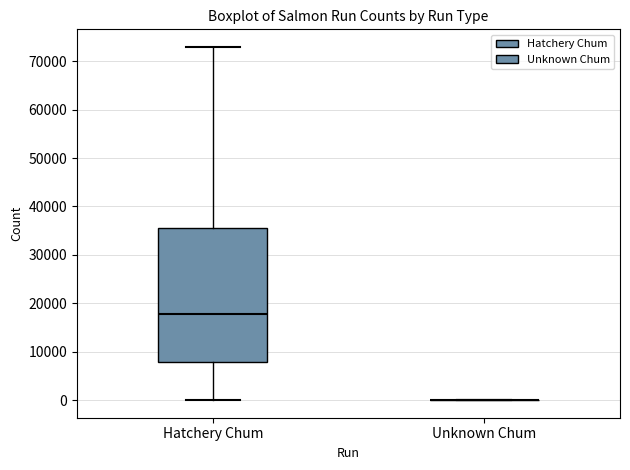

Reading left to right, read every box against the y-axis: the position of its median line, the range the box covers, and the ends of its whiskers. The values are not printed on the chart, so give them approximately, as read against the axis.

Hatchery Chum: median 18000, box 8000 to 35000, whiskers 0 to 73000
Unknown Chum: box collapsed to a line at 0, whiskers 0 to 0